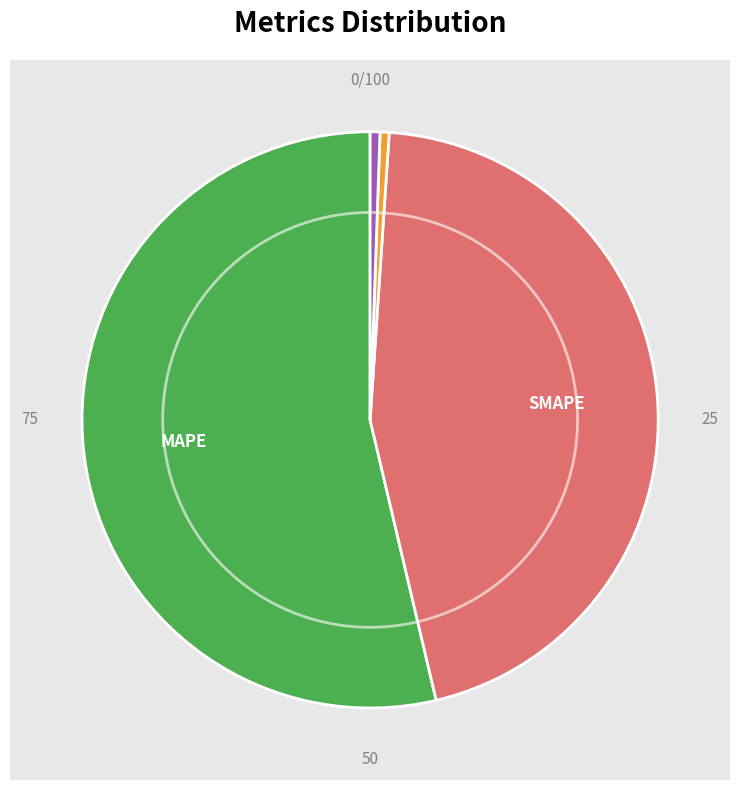

True or false: SMAPE accounts for 53% of the total.

False